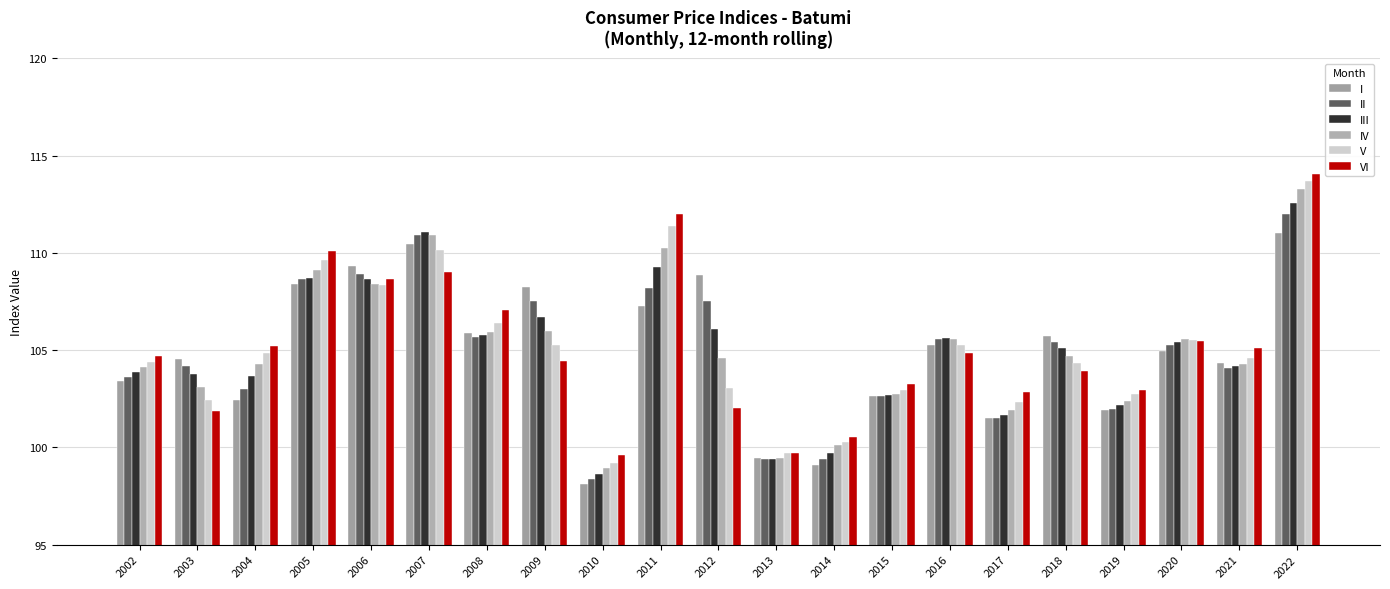

What is the sum of the II values at 2007 and 2005?

219.6